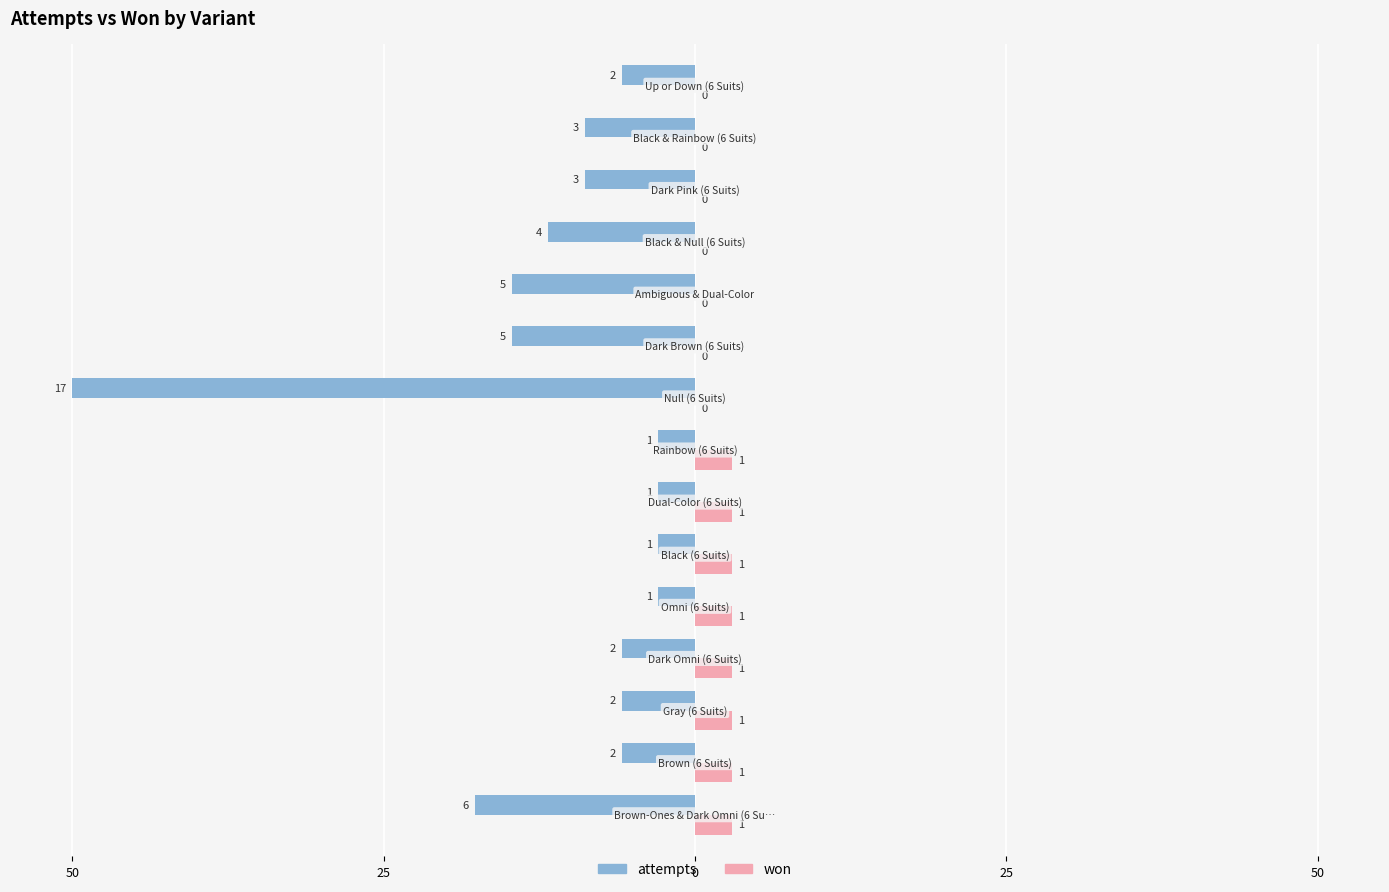

What are all the series names shown in the legend?

attempts, won